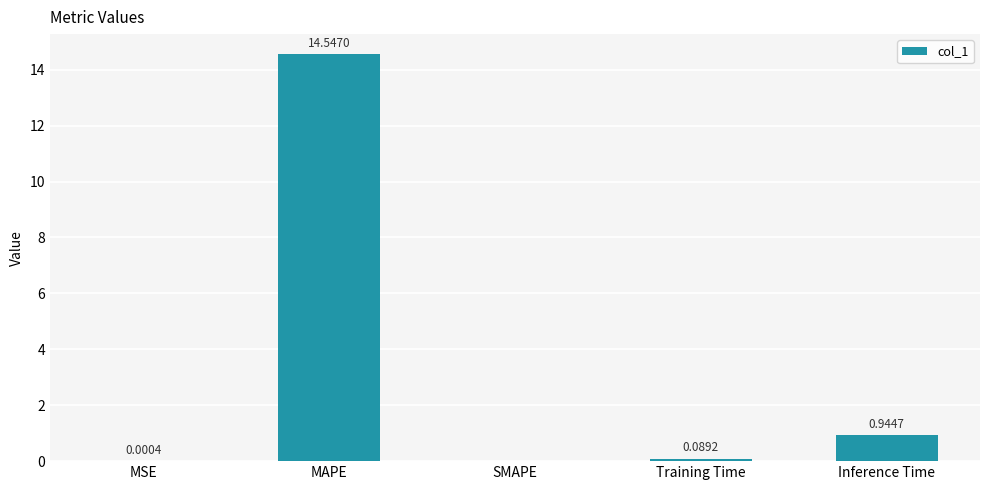

At which category does the chart reach its peak across all series?

MAPE